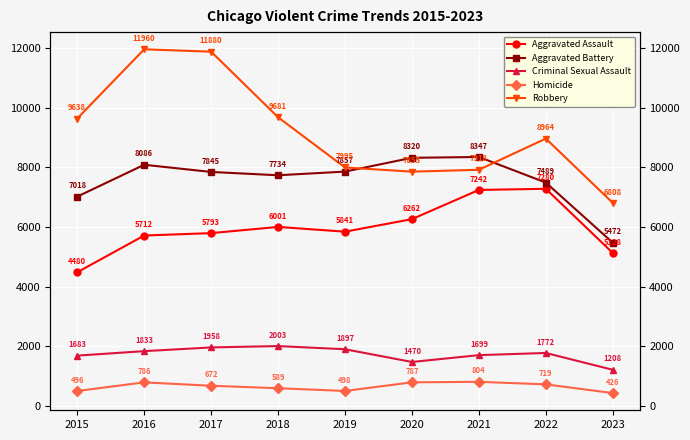

How many values in the Aggravated Assault series are below 5841?

4